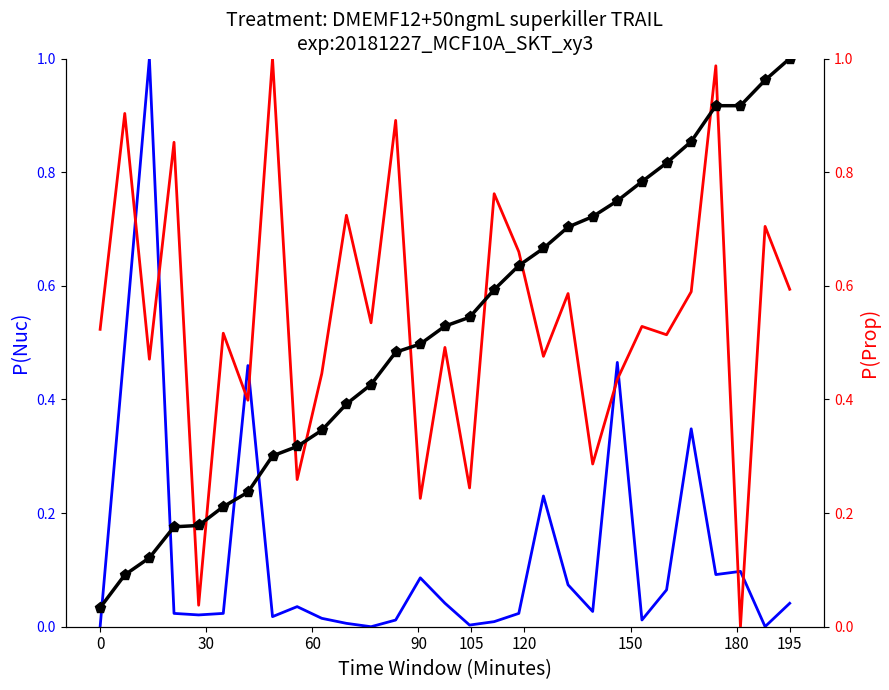

What is the difference between the second highest and second lowest values in the col_2 series?

0.9